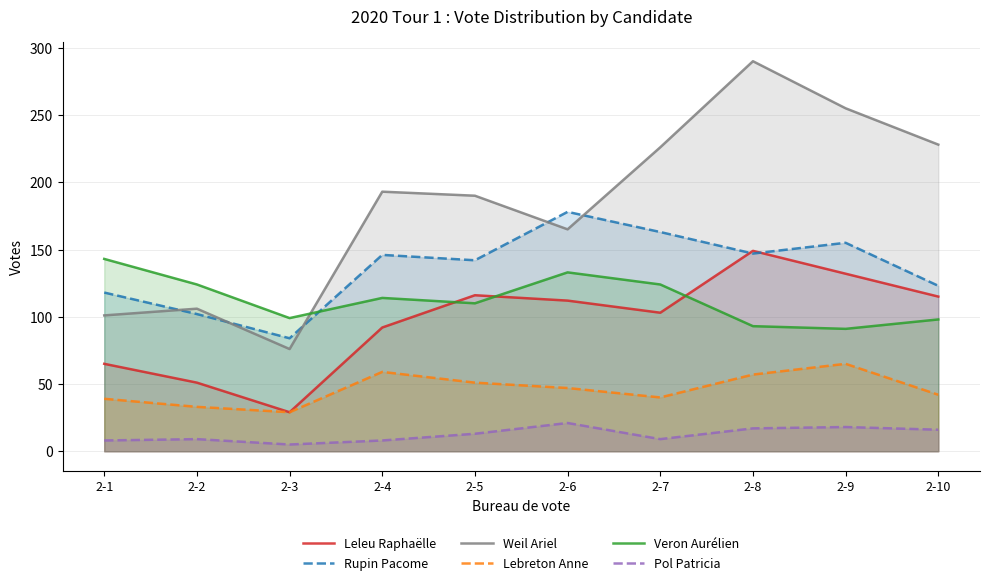

True or false: Rupin Pacome has a value of 178 at 2-6.

True